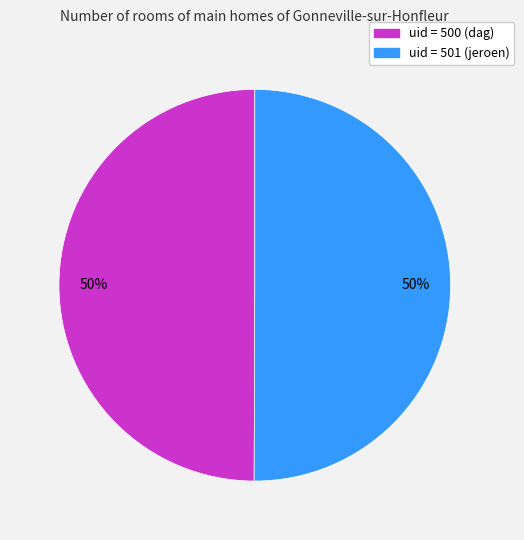

To the nearest percent, what is the average slice percentage?

50%